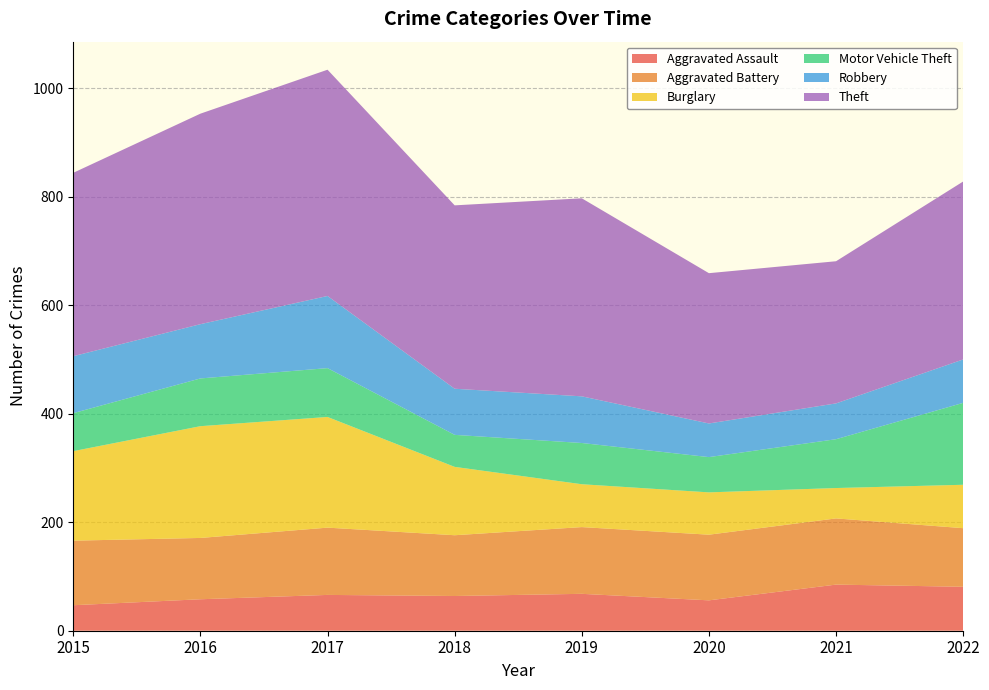

Reading left to right, extract all data points from this chart.

Aggravated Assault: 2015=47	2016=58	2017=66	2018=64	2019=68	2020=56	2021=85	2022=81
Aggravated Battery: 2015=119	2016=113	2017=124	2018=112	2019=123	2020=121	2021=122	2022=108
Burglary: 2015=165	2016=206	2017=204	2018=126	2019=79	2020=78	2021=56	2022=80
Motor Vehicle Theft: 2015=70	2016=88	2017=90	2018=59	2019=76	2020=65	2021=90	2022=151
Robbery: 2015=105	2016=100	2017=133	2018=85	2019=86	2020=62	2021=66	2022=80
Theft: 2015=338	2016=388	2017=417	2018=338	2019=365	2020=277	2021=262	2022=328